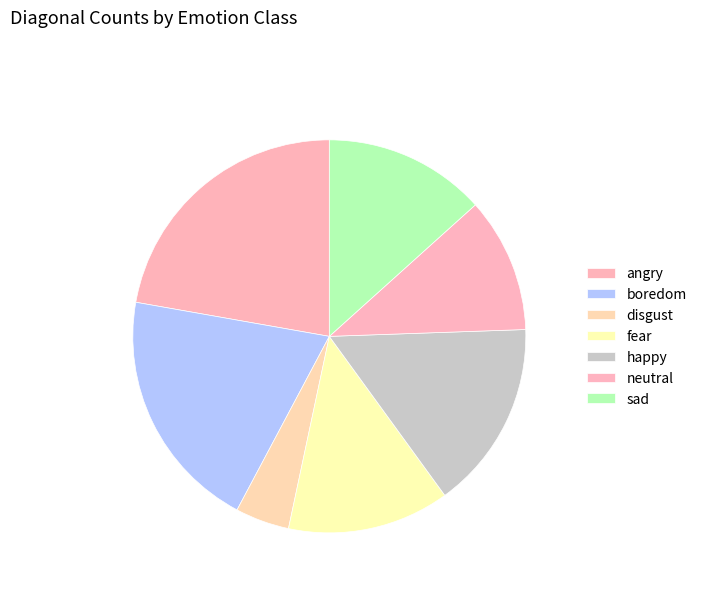

How many slices are in this pie chart?

7